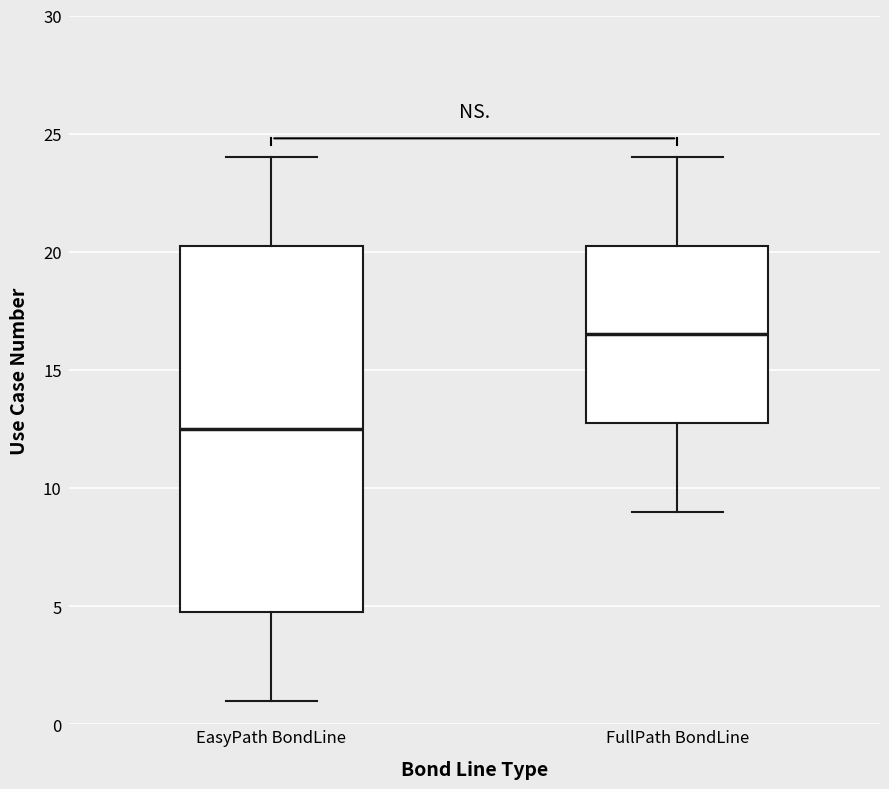

Which box's median line is the highest?

FullPath BondLine